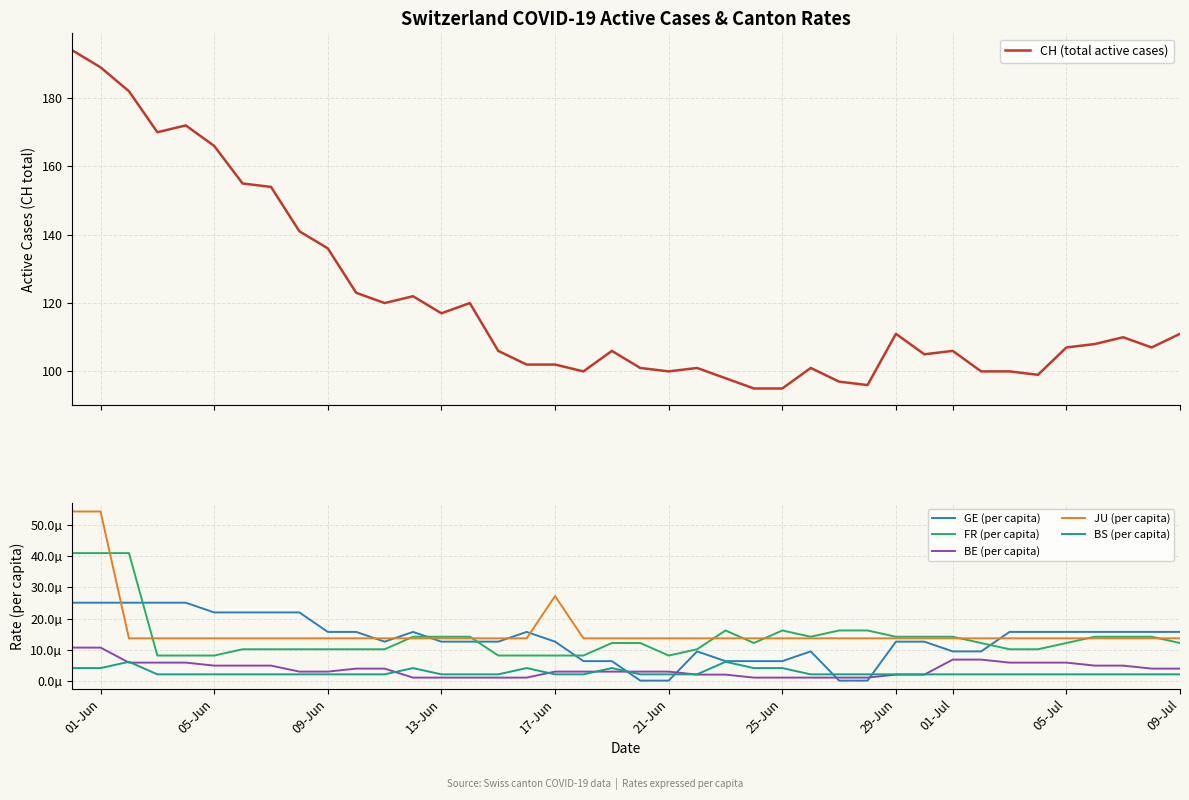

What is the maximum value for CH (total active cases)?

194